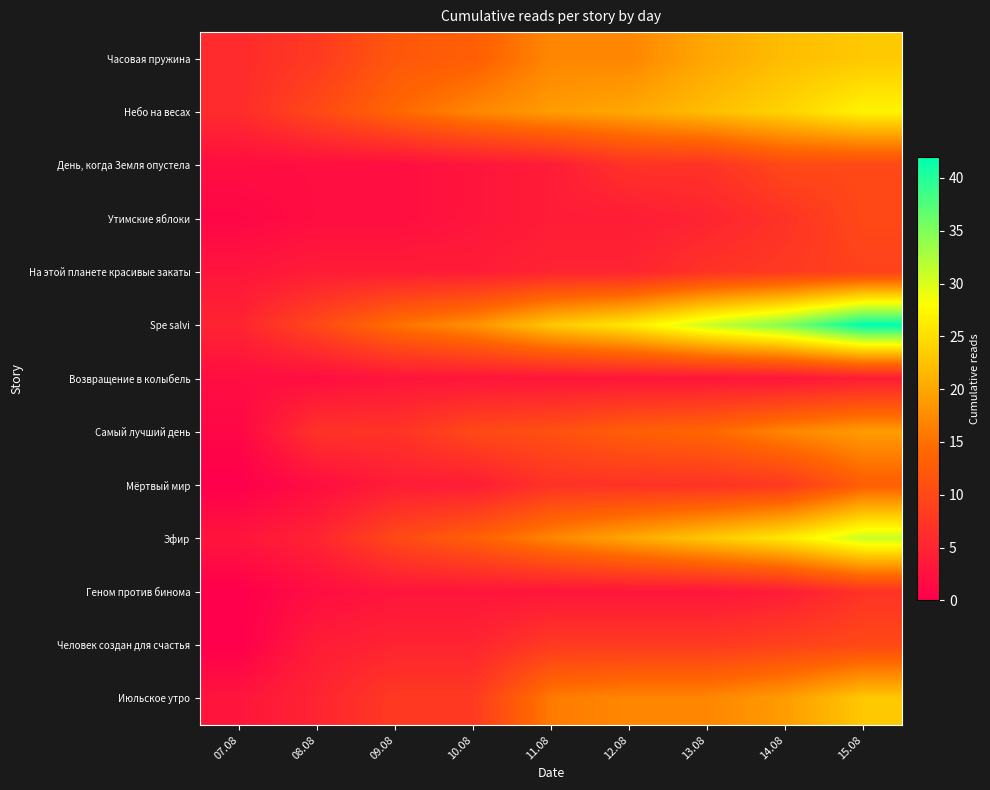

What is the maximum value shown in the chart?

42